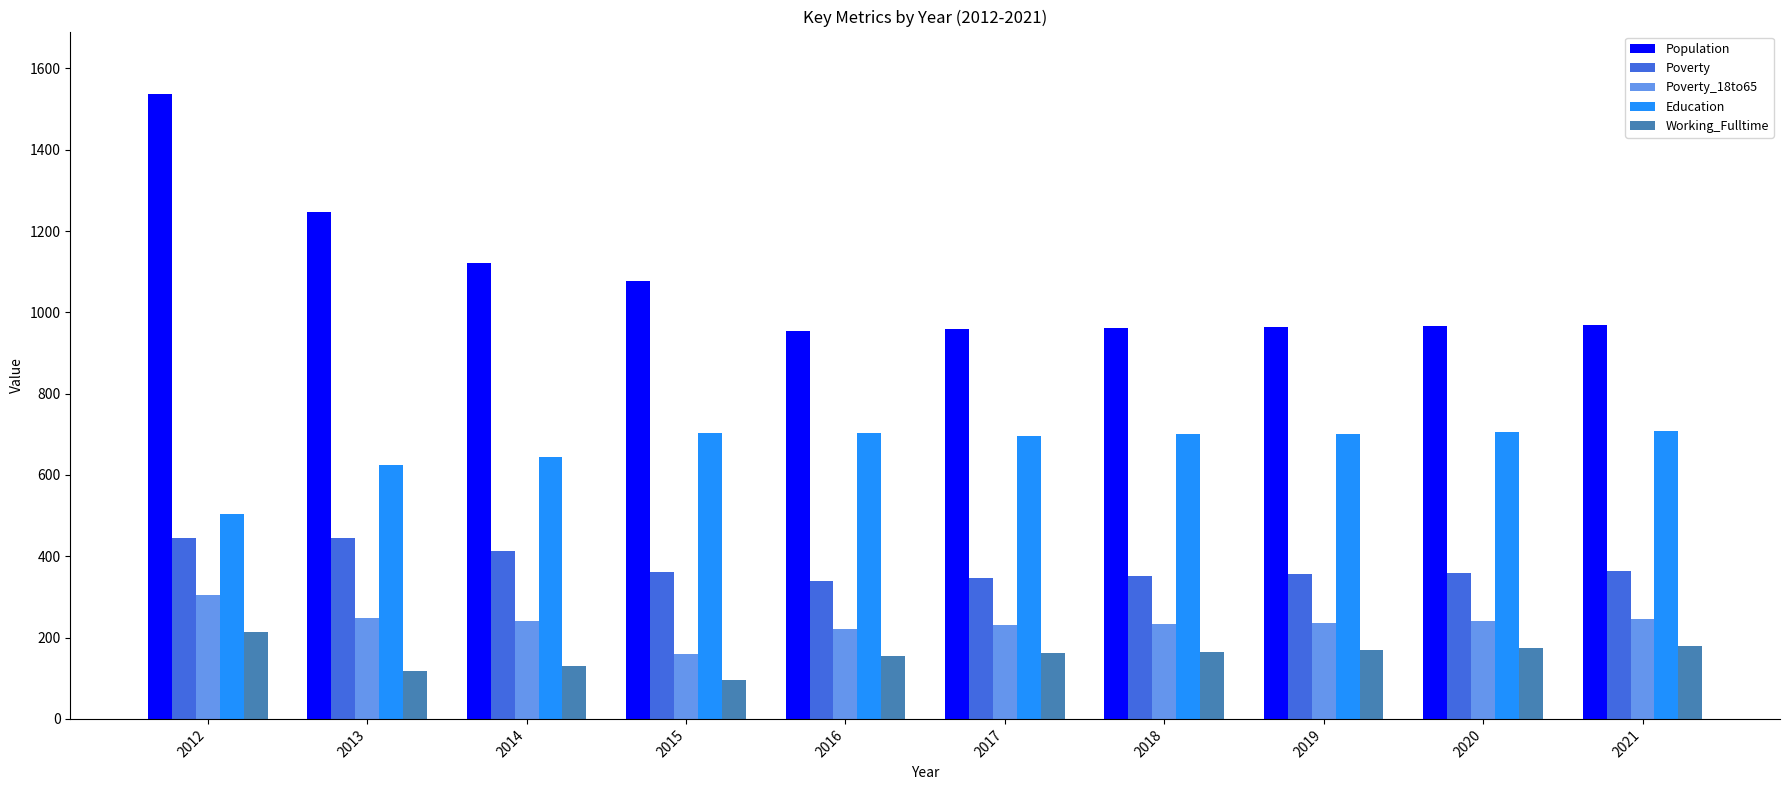

What is the value of the Poverty bar at the 6th from the left?

347